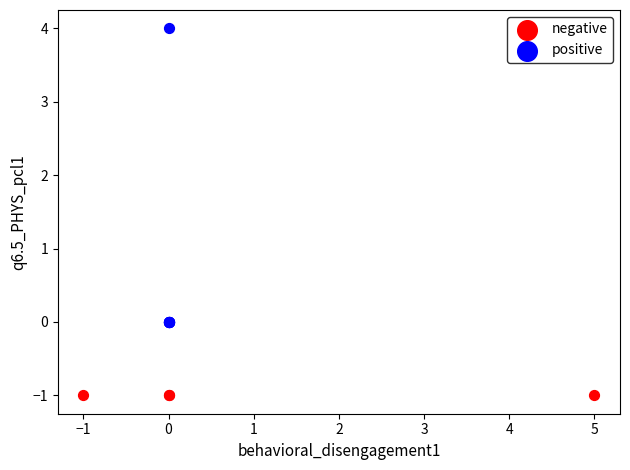

Which series contains the highest Y value?

positive